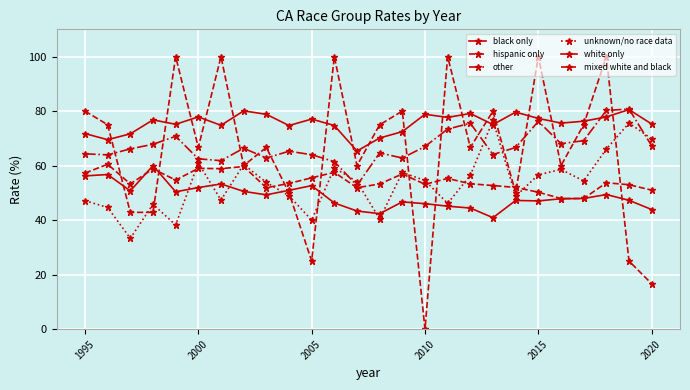

How many times do other and white only cross each other?

2